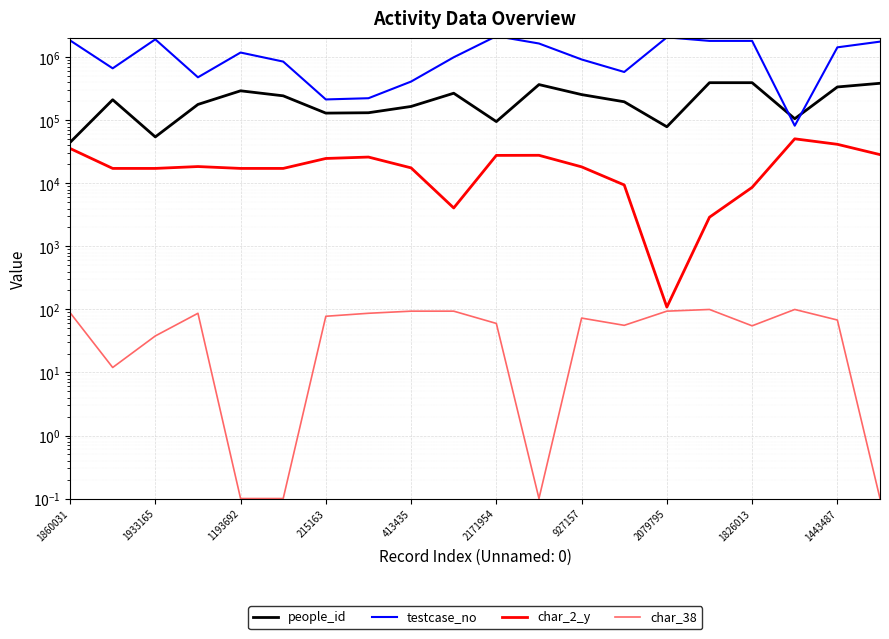

Which series has the largest range (max minus min)?

testcase_no